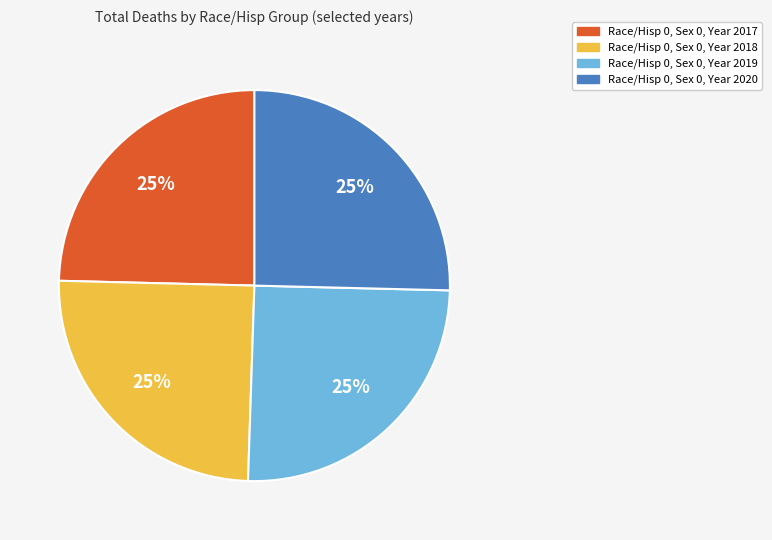

To the nearest percent, what is the average slice percentage?

25%